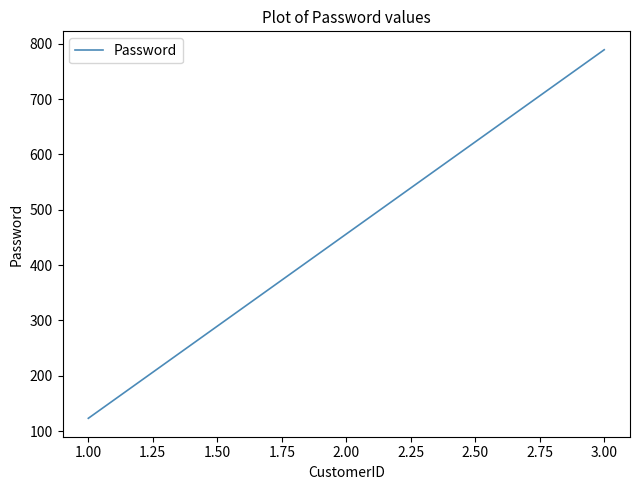

Reading left to right, extract all data points from this chart.

123	456	789